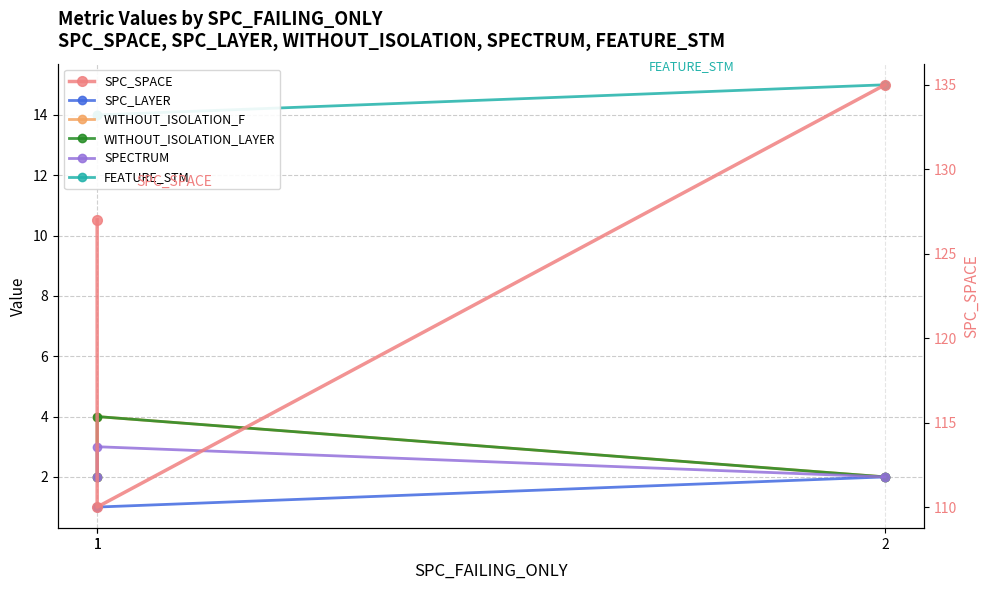

What is the value of the SPC_SPACE point at the 3rd from the left?

135